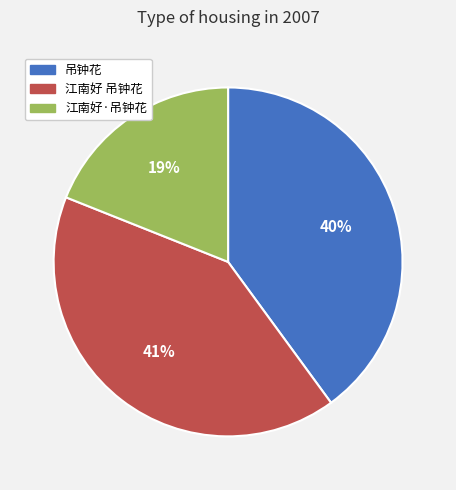

Which category has the smallest portion of the pie?

江南好·吊钟花